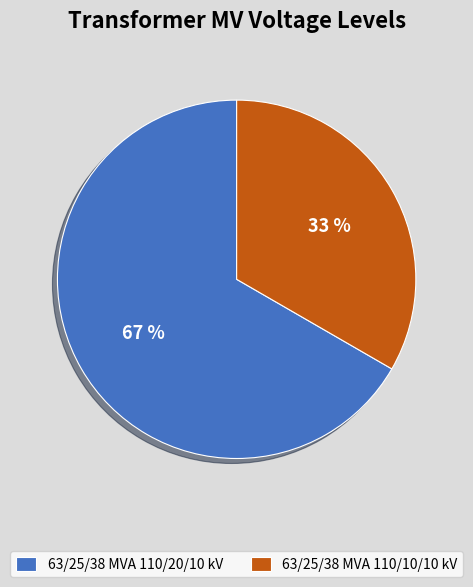

Is it true that 63/25/38 MVA 110/10/10 kV is 28% of the pie?

False